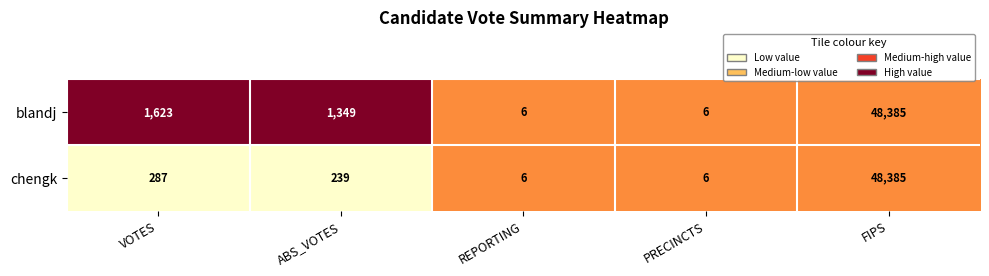

List the series in order of their overall mean, lowest first.

chengk, blandj